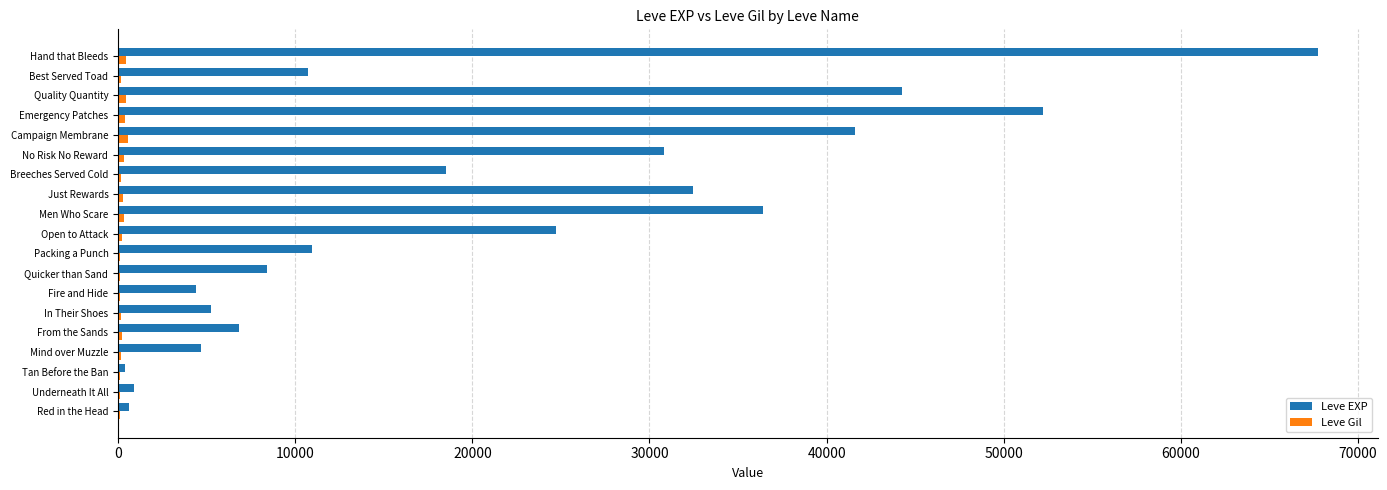

Which label corresponds to the largest value in the chart?

Hand that Bleeds